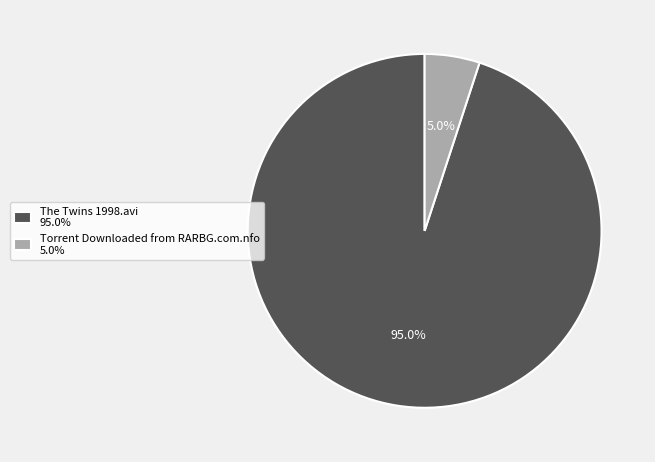

What percentage do The Twins 1998.avi and Torrent Downloaded from RARBG.com.nfo together represent?

100.0%